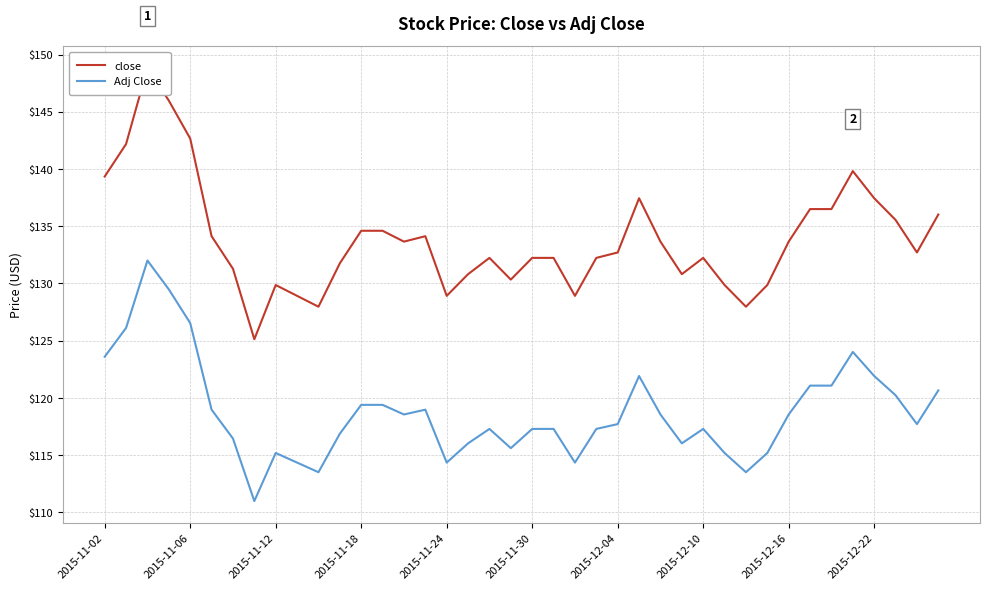

True or false: Adj Close has a value of 117.3 at 2015-12-10.

True